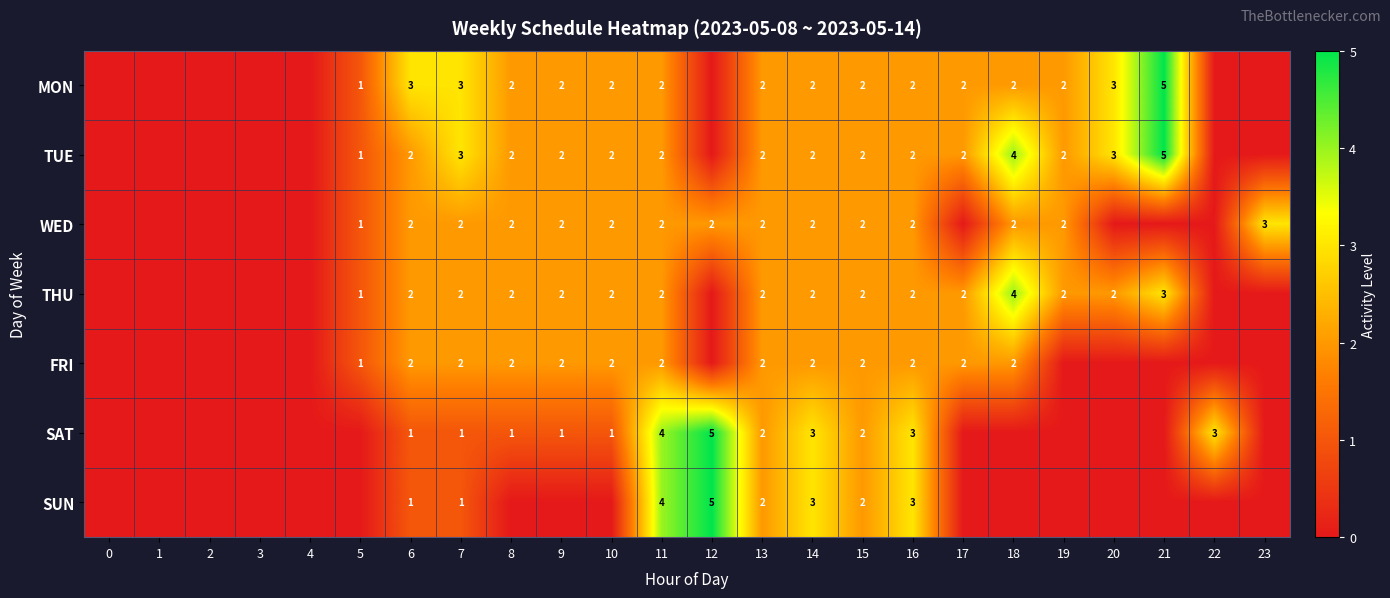

What is the sum of the MON values at 14 and 9?

4